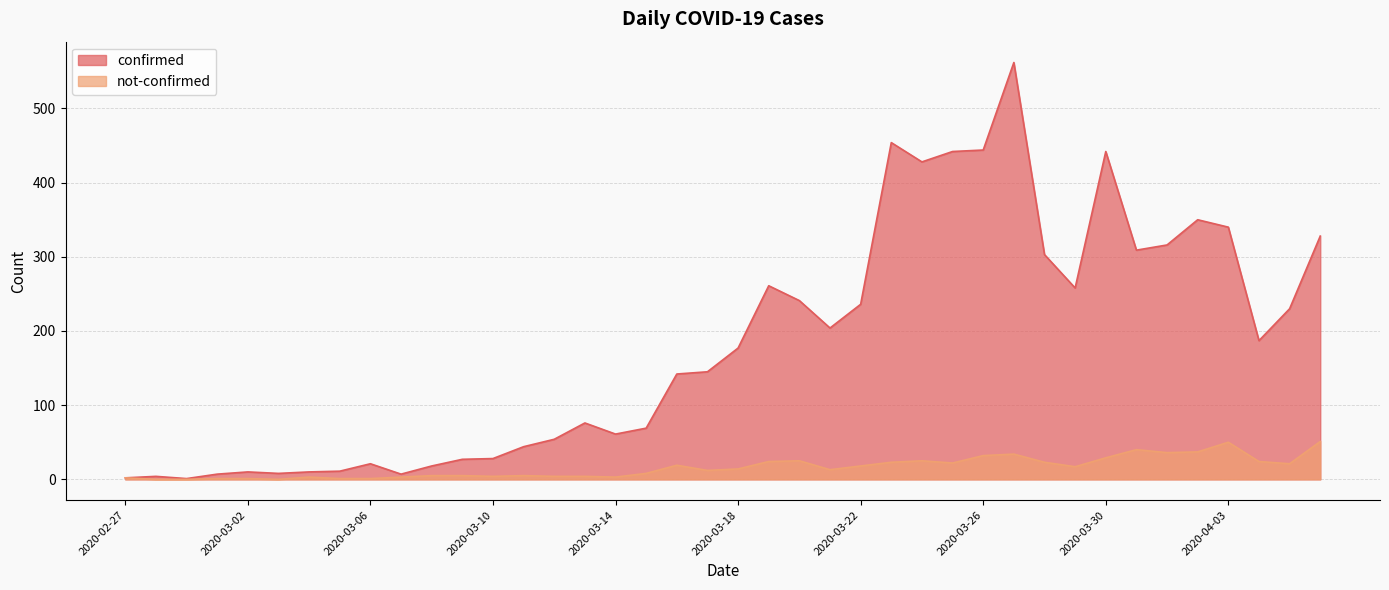

Rank the series by their average value, from lowest to highest.

not-confirmed, confirmed